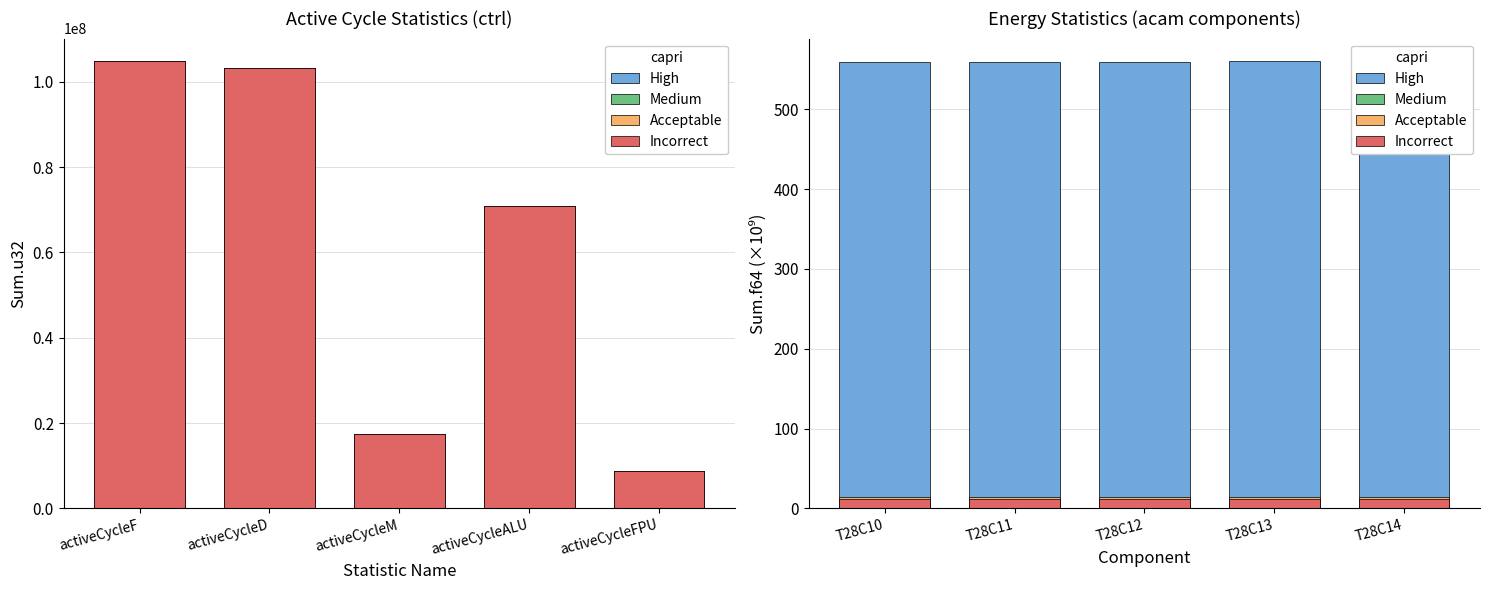

Is it true that Medium equals 0.2 at T28C12?

False